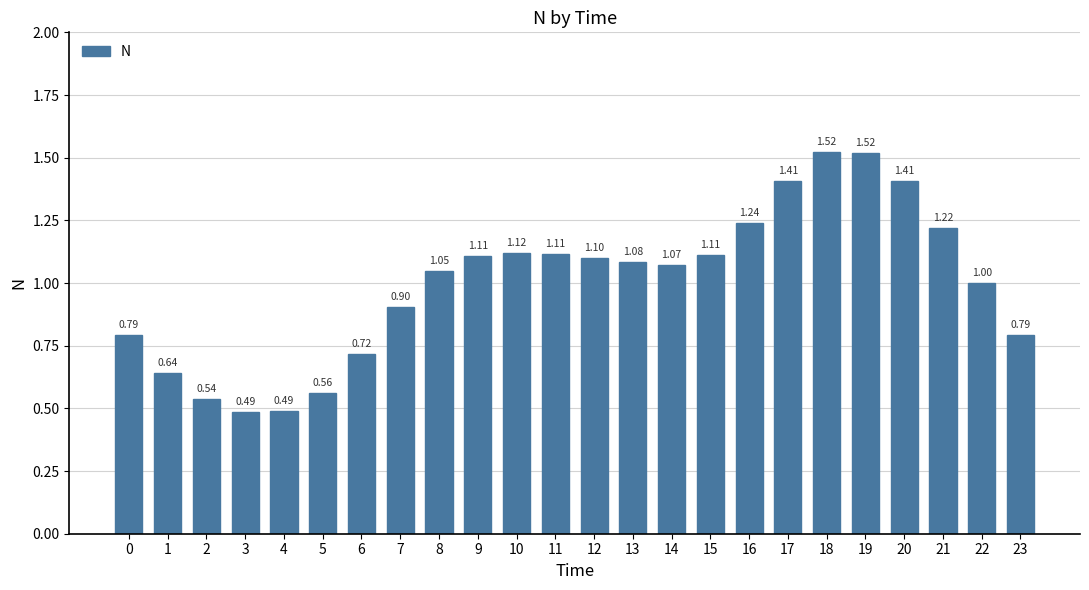

How many bars are there in total?

24